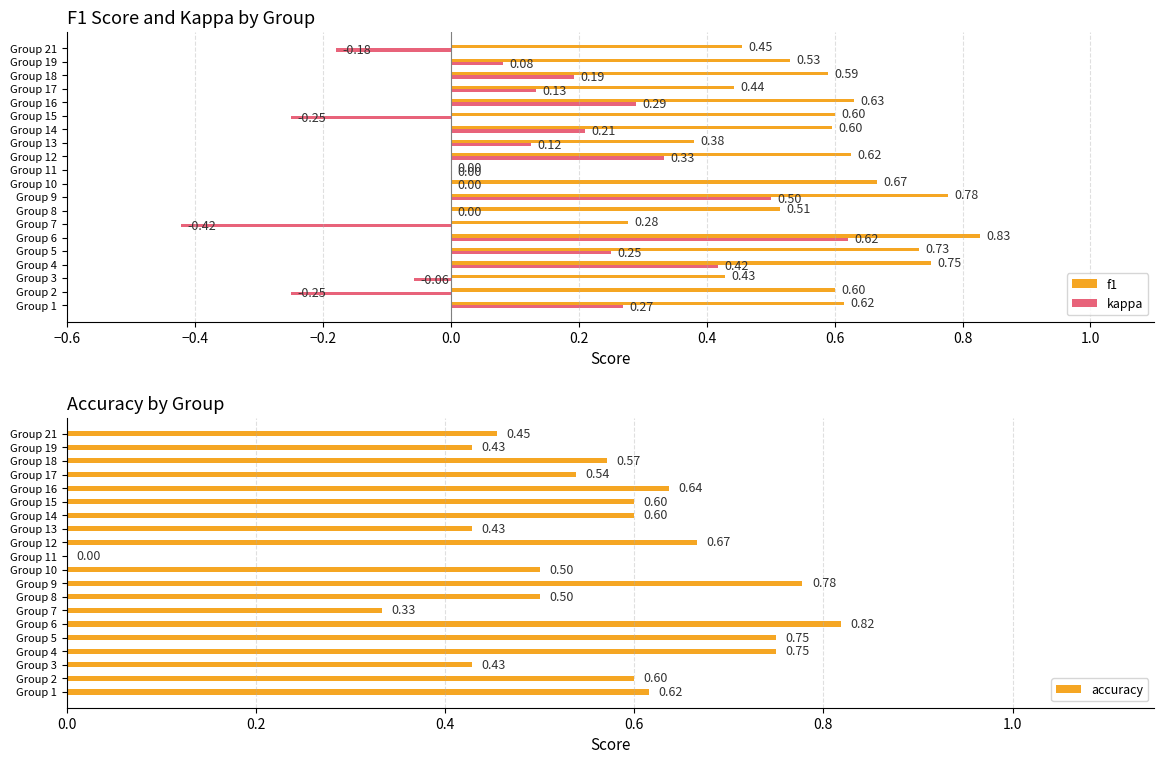

Is the value of accuracy at Group 3 greater than the value of kappa at Group 2?

Yes